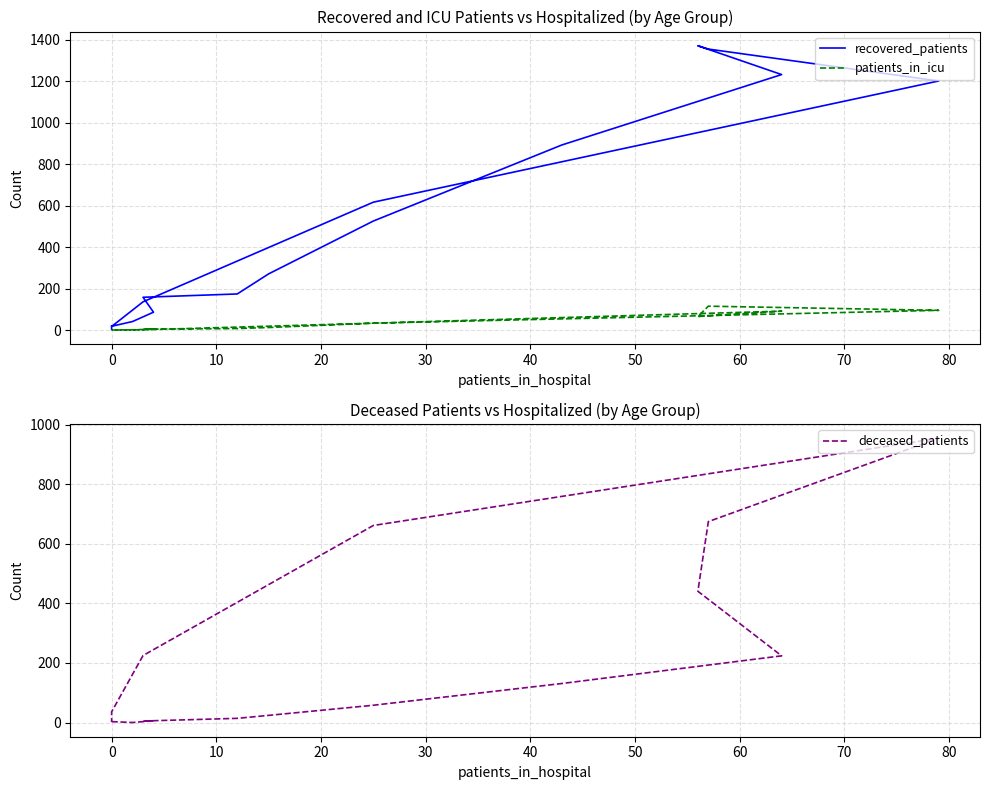

Is the value of recovered_patients at −10 greater than the value of patients_in_icu at 30?

Yes